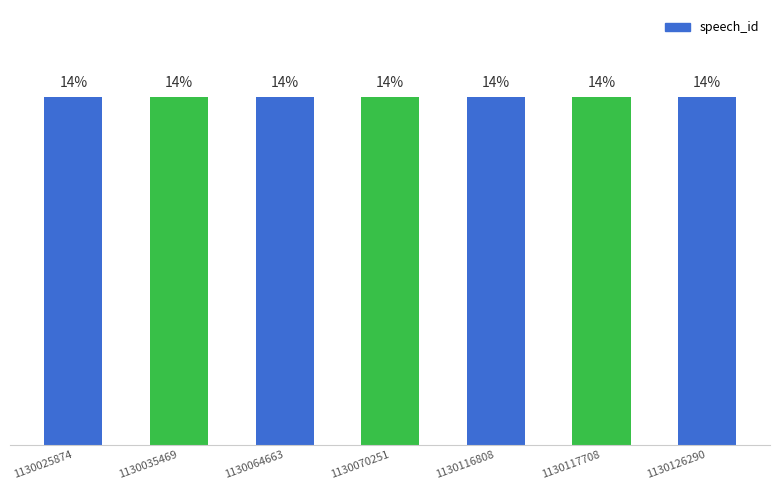

Reading right to left, transcribe all the data shown in this chart.

1130126290=14.3	1130117708=14.3	1130116808=14.3	1130070251=14.3	1130064663=14.3	1130035469=14.3	1130025874=14.3